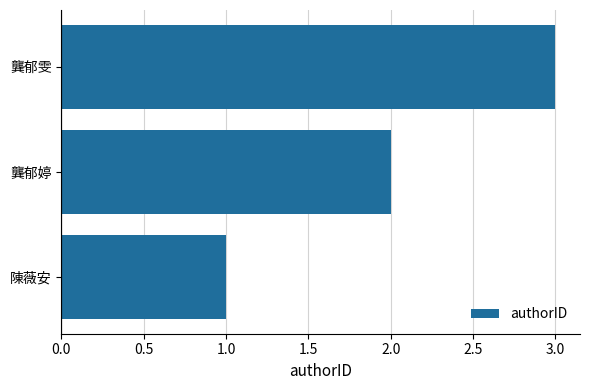

Rank the categories by value from highest to lowest.

龔郁雯, 龔郁婷, 陳薇安